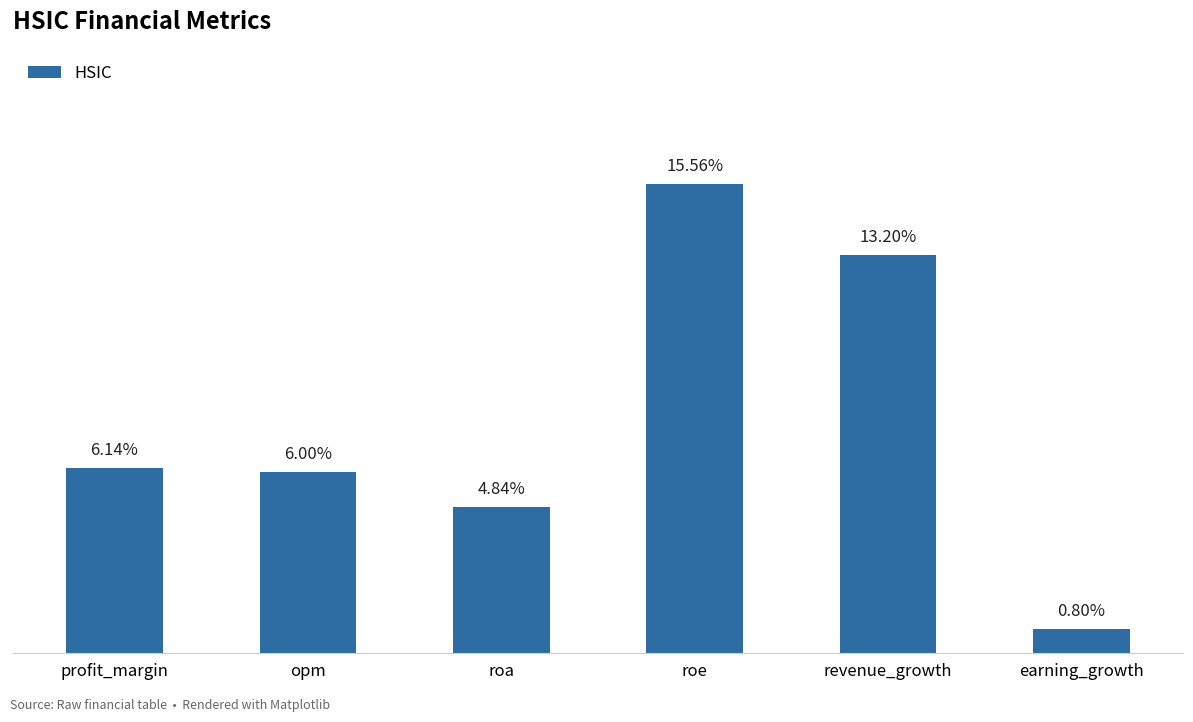

What is the label of the 6th bar from the right?

profit_margin